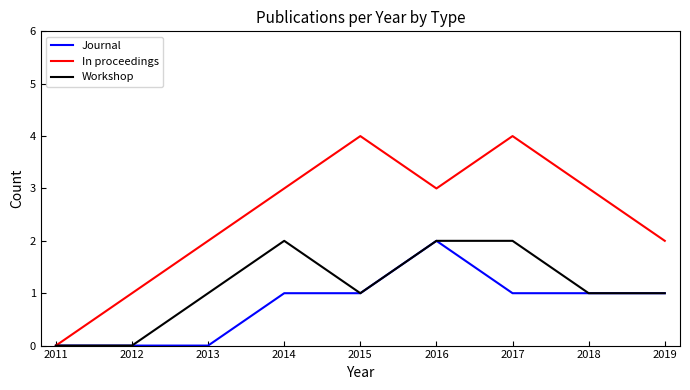

What is the total value across all series at 2015?

6